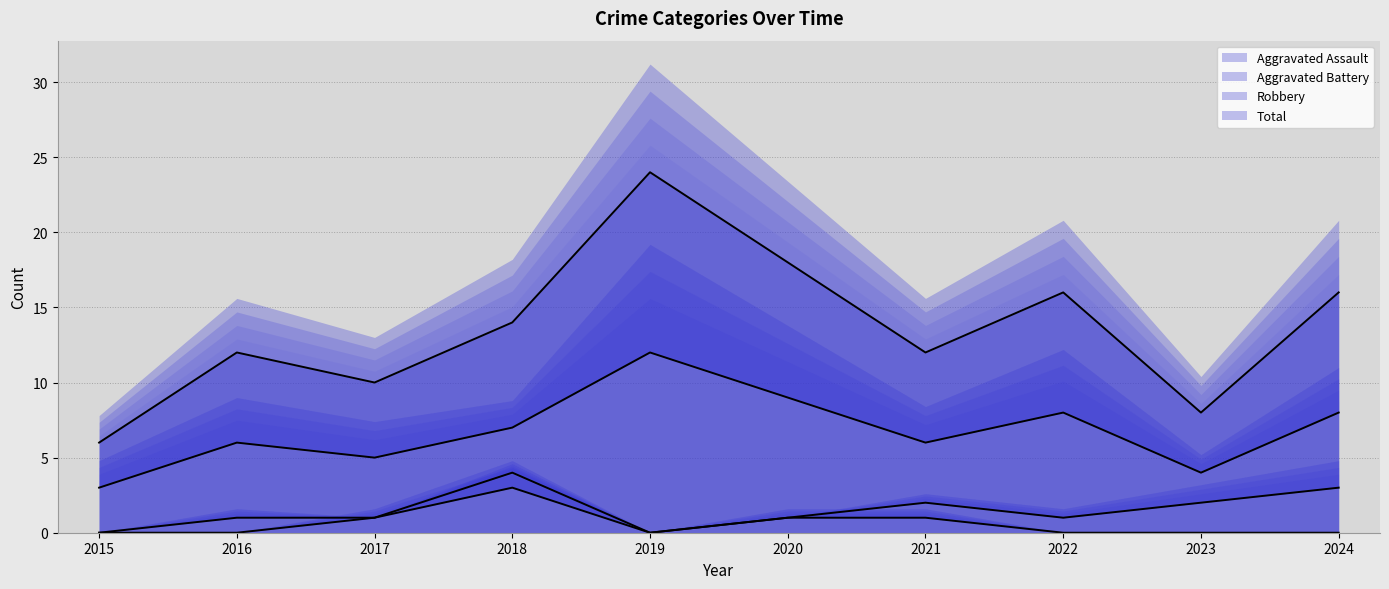

How many values in the Aggravated Assault series exceed 0?

4